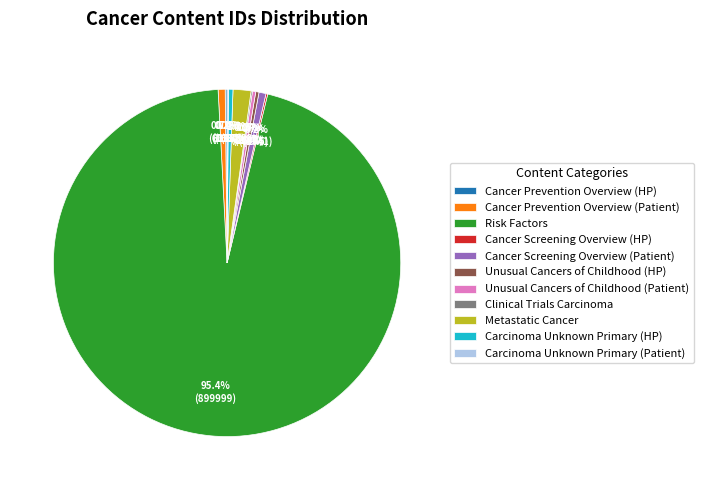

What is the largest slice in the pie chart?

Risk Factors